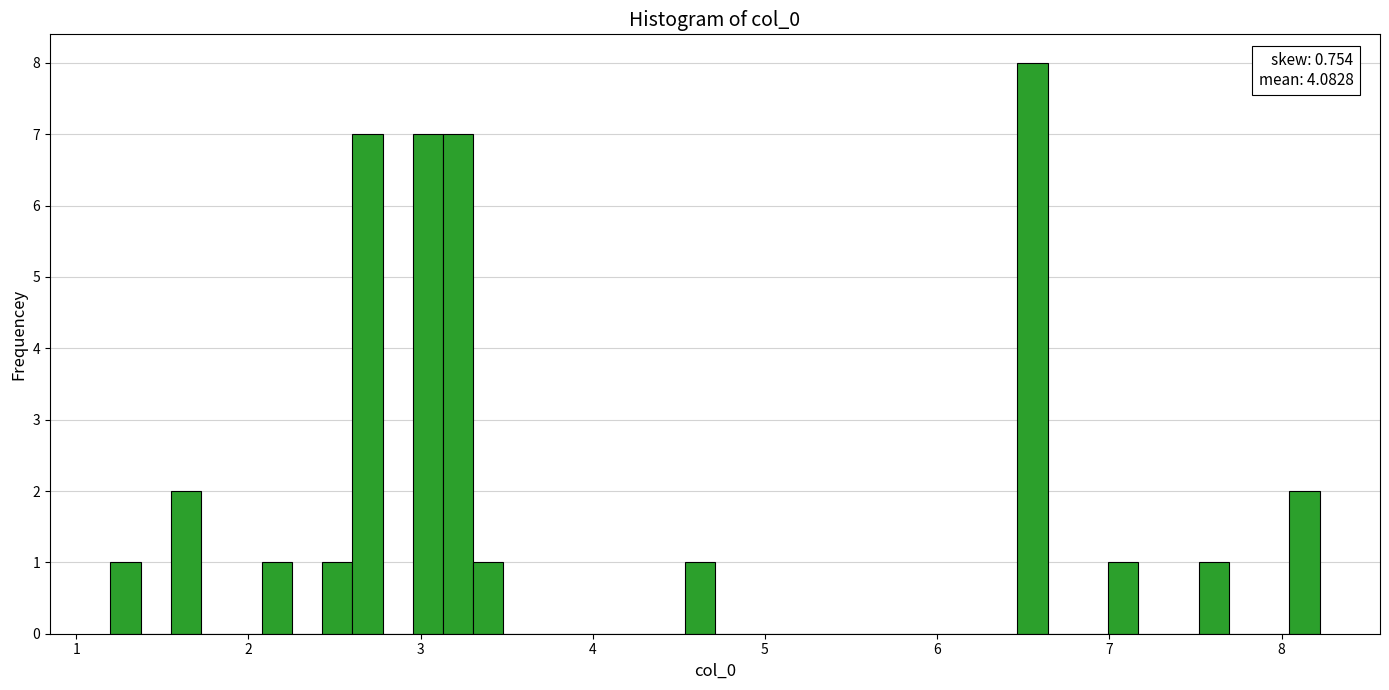

Read against the x-axis, roughly where is the centre of the tallest bar?

6.6